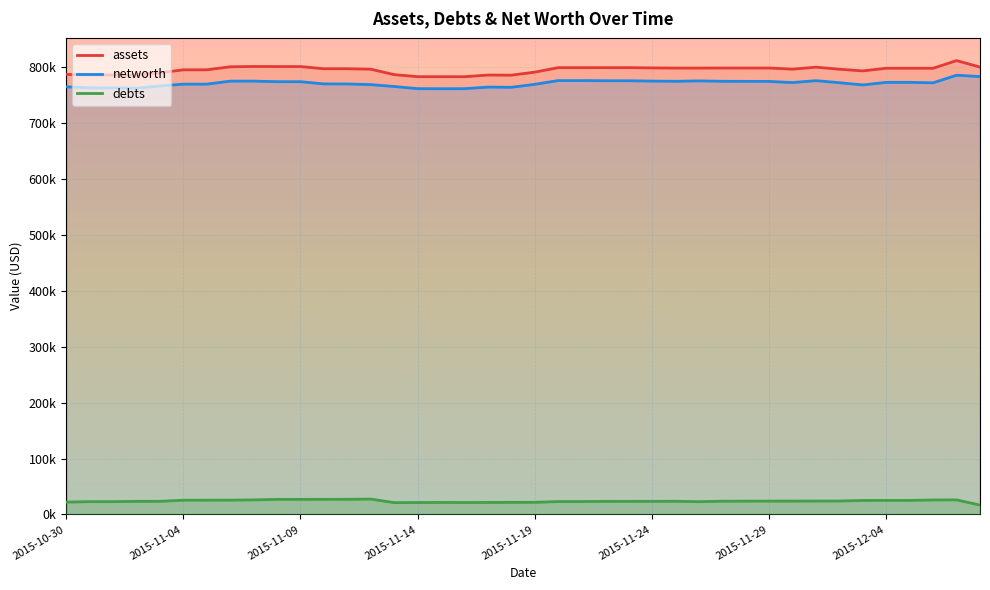

Rank the categories by networth value from highest to lowest.

2015-12-07, 2015-12-08, 2015-11-20, 2015-11-21, 2015-12-01, 2015-11-22, 2015-11-23, 2015-11-26, 2015-11-24, 2015-11-07, 2015-11-06, 2015-11-27, 2015-11-25, 2015-11-28, 2015-11-29, 2015-11-08, 2015-11-09, 2015-12-04, 2015-12-05, 2015-11-30, 2015-12-02, 2015-12-06, 2015-11-10, 2015-11-11, 2015-11-04, 2015-11-05, 2015-11-19, 2015-11-12, 2015-12-03, 2015-11-03, 2015-11-13, 2015-10-30, 2015-11-17, 2015-11-18, 2015-10-31, 2015-11-01, 2015-11-02, 2015-11-14, 2015-11-16, 2015-11-15